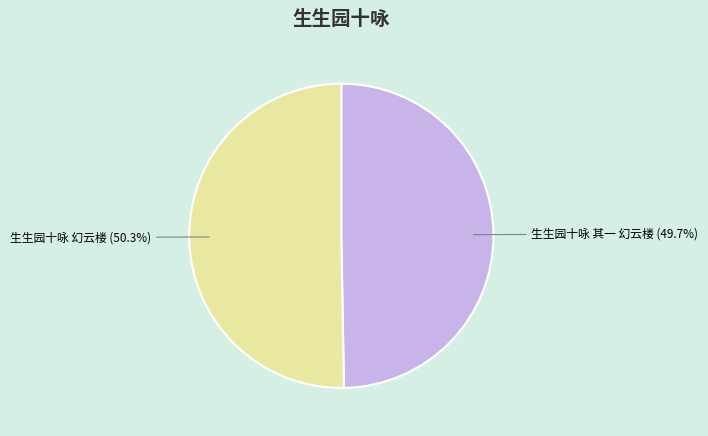

Which category has the smallest portion of the pie?

生生园十咏 其一 幻云楼